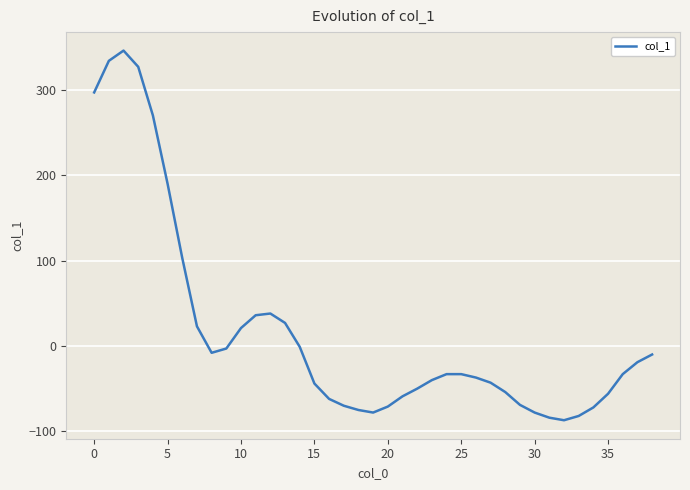

What is the difference between the maximum and minimum values?

433